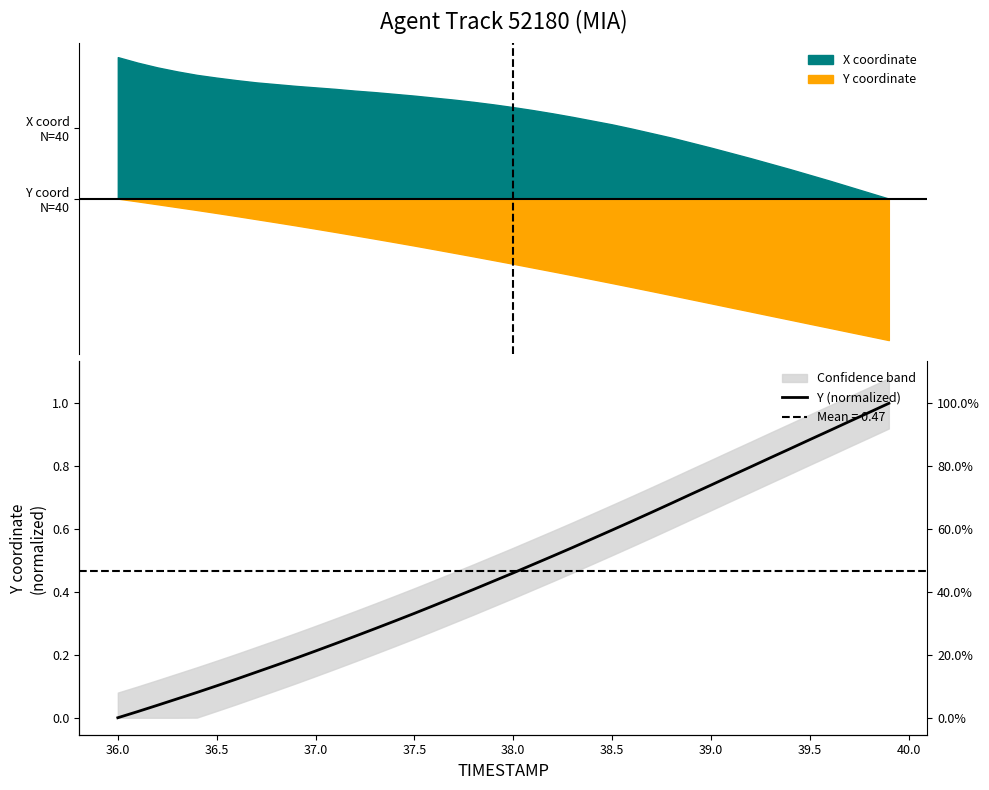

How many positive values are there?

39